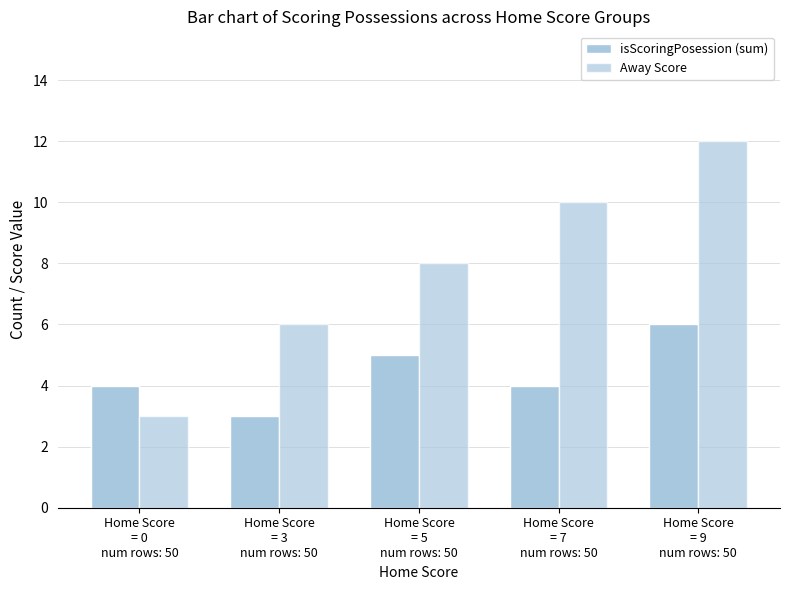

Rank the series at Home Score
= 3
num rows: 50 from lowest to highest value.

isScoringPosession (sum), Away Score